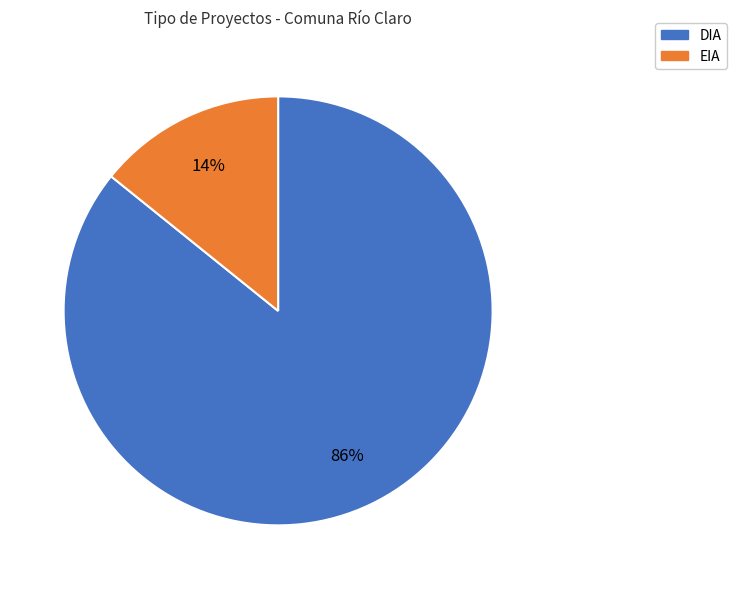

To the nearest percent, what is the combined percentage of DIA and EIA?

100%